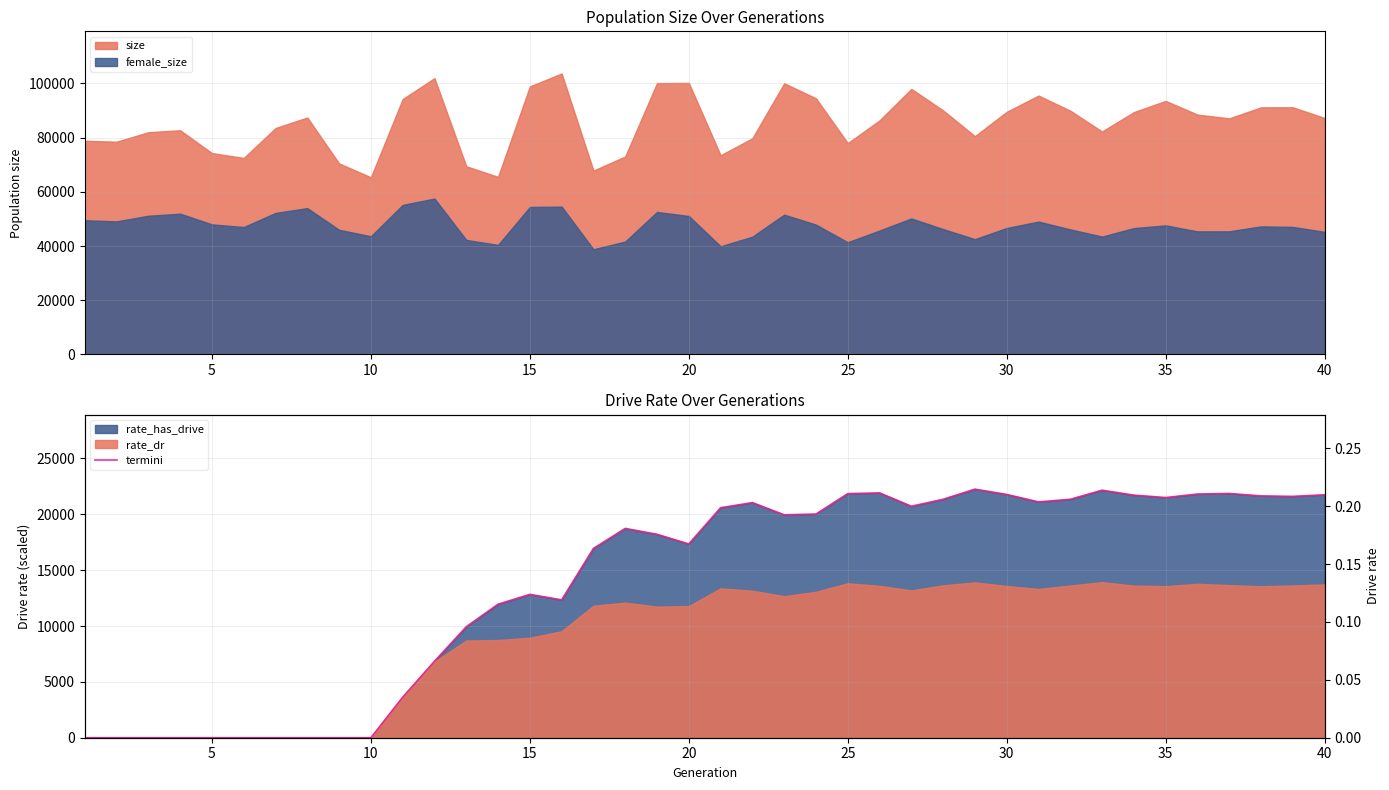

Reading left to right, what are all the values shown in this chart?

0.0	0.0	0.0	0.0	0.0	0.0	0.0	0.0	0.0	0.0	3629.7	6846.1	9935.6	11953.4	12832.8	12340.9	16946.0	18737.1	18209.3	17346.7	20590.0	21047.8	19955.0	20024.9	21851.4	21917.1	20721.7	21345.9	22253.1	21776.3	21110.7	21345.3	22157.9	21716.1	21499.7	21814.8	21864.5	21647.8	21605.3	21747.0